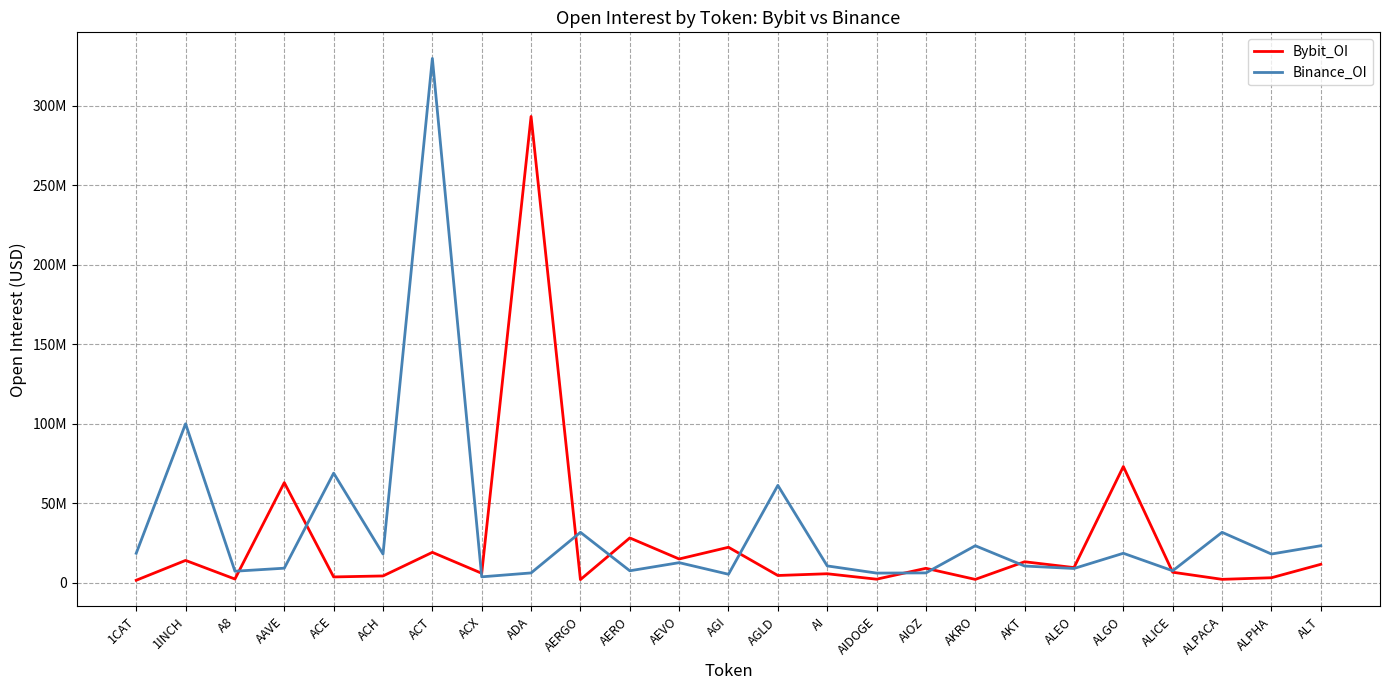

Reading left to right, transcribe all the data shown in this chart.

Bybit_OI: 1624524	14107750	2403978	63012952	3719745	4338494	19178481	6021709	293256812	2042908	28243765	15007272	22375361	4624216	5719970	2295761	9144694	2172436	13262692	9599530	73146051	6674781	2207058	3205175	11657113
Binance_OI: 18596583	100019461	7313434	9215268	68973024	18119090	329758703	3784830	6236966	31776095	7588158	12695498	5401509	61281878	10652383	6134994	6255710	23341905	10576482	9034140	18596583	7588158	31776095	18119090	23341905